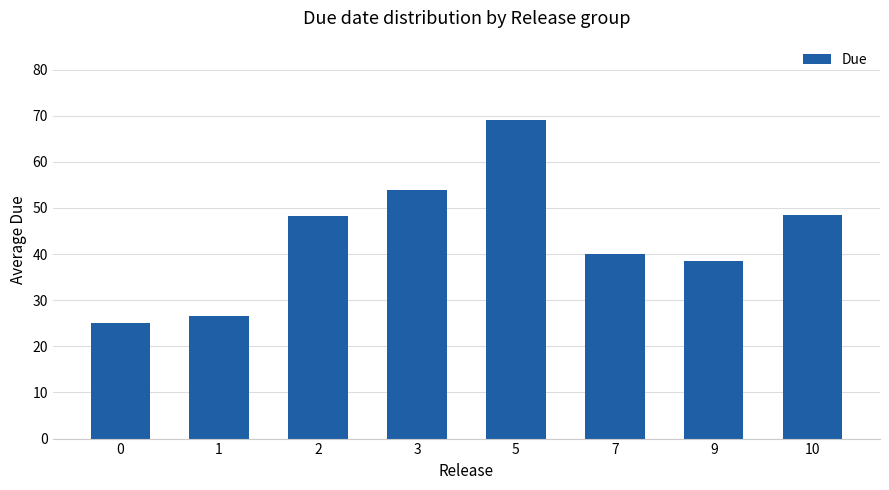

Read the value at 9.

38.5